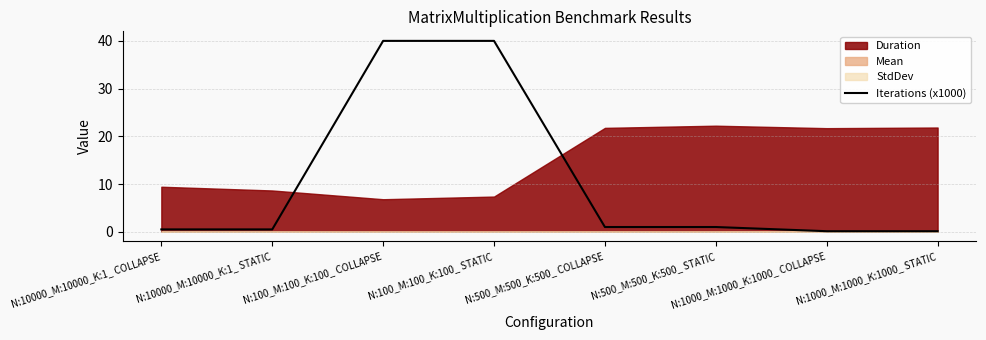

The value of Iterations (x1000) at N:500_M:500_K:500_ STATIC is 1.0. True or false?

True